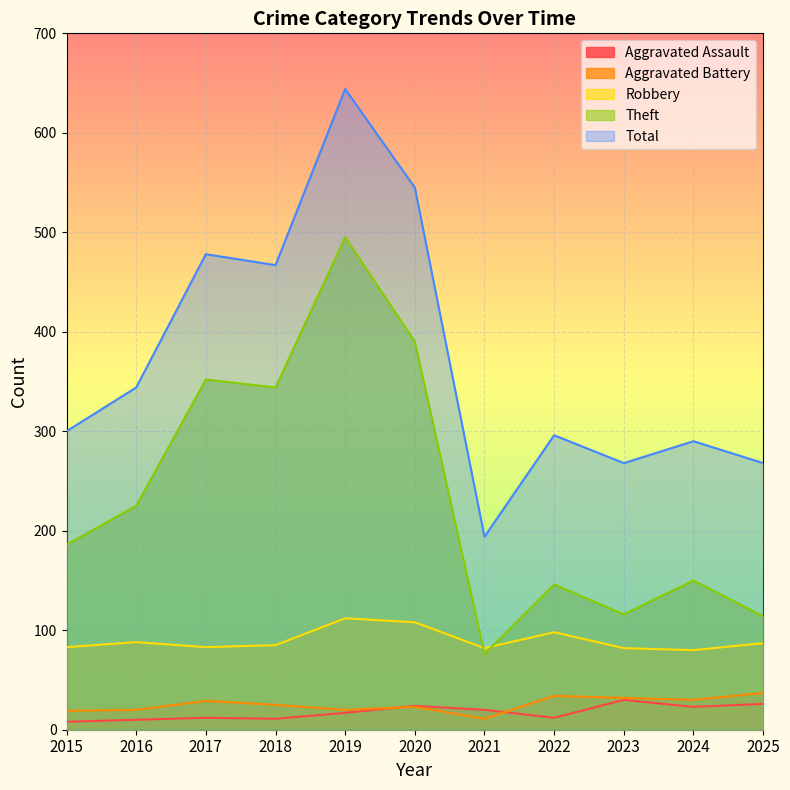

What is the maximum value shown in the chart?

644